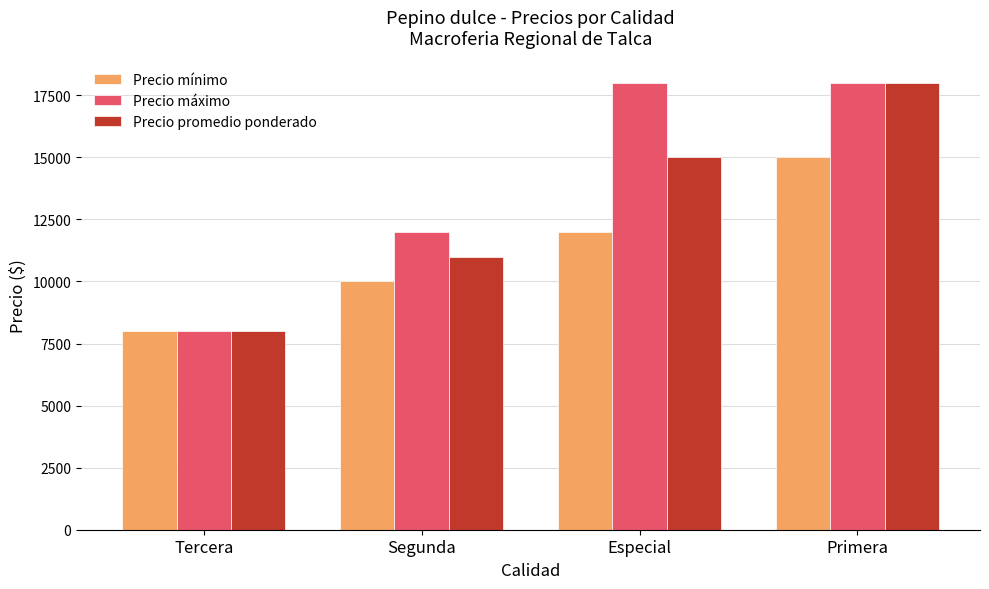

What is the total value across all series at Segunda?

33000